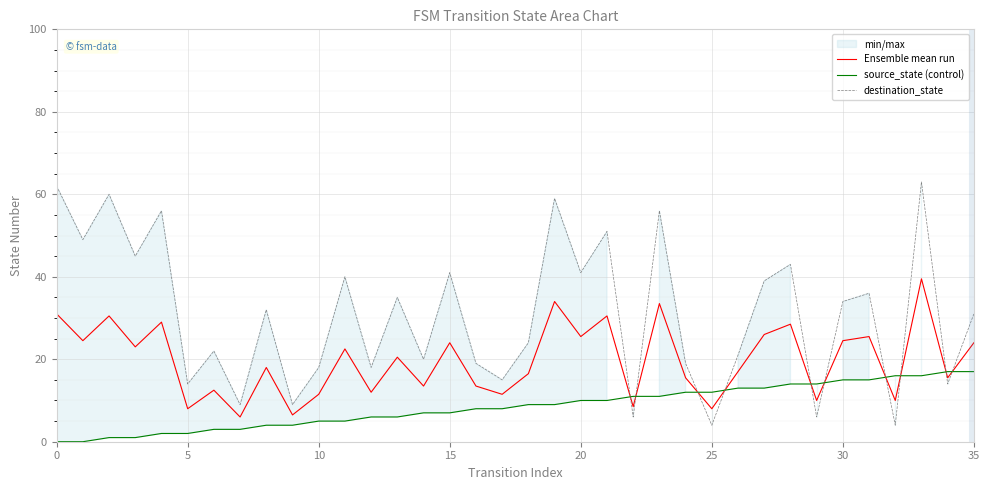

True or false: Ensemble mean run and destination_state intersect in this chart.

True